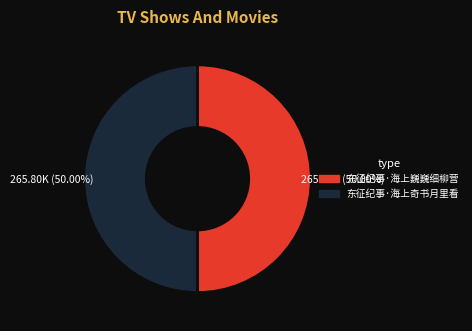

Combined, do 东征纪事·海上奇书月里看 and 东征纪事·海上巍巍细柳营 account for over 50%?

Yes